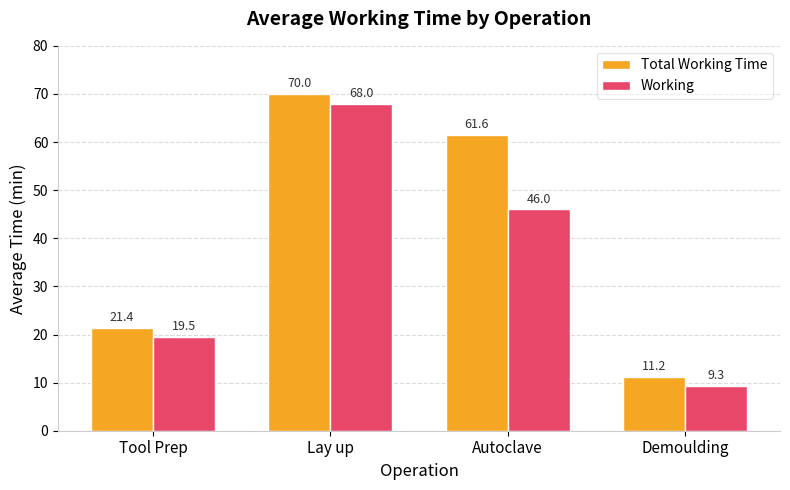

Does the chart contain any negative values?

No